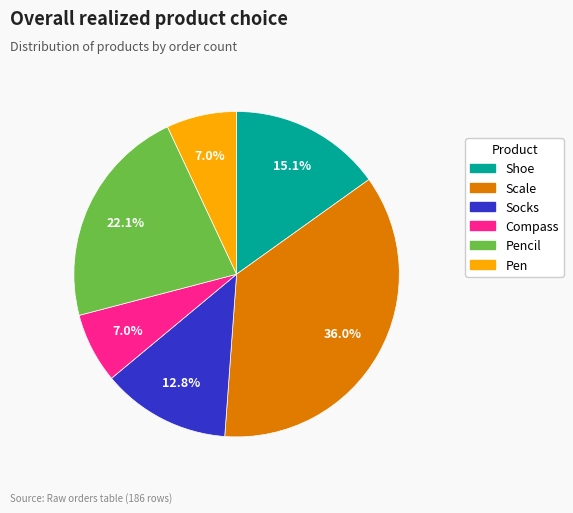

Does Pencil account for over 50% of the chart?

No